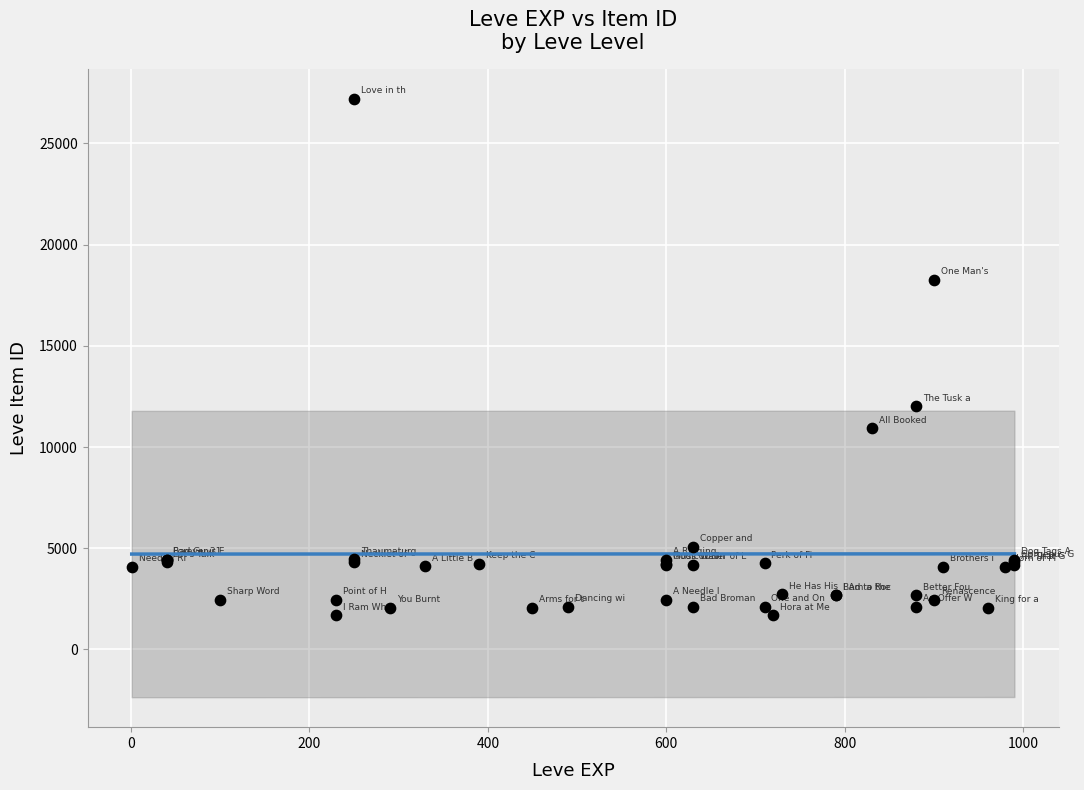

What Y value in the scatter plot is closest to 14448?

12018